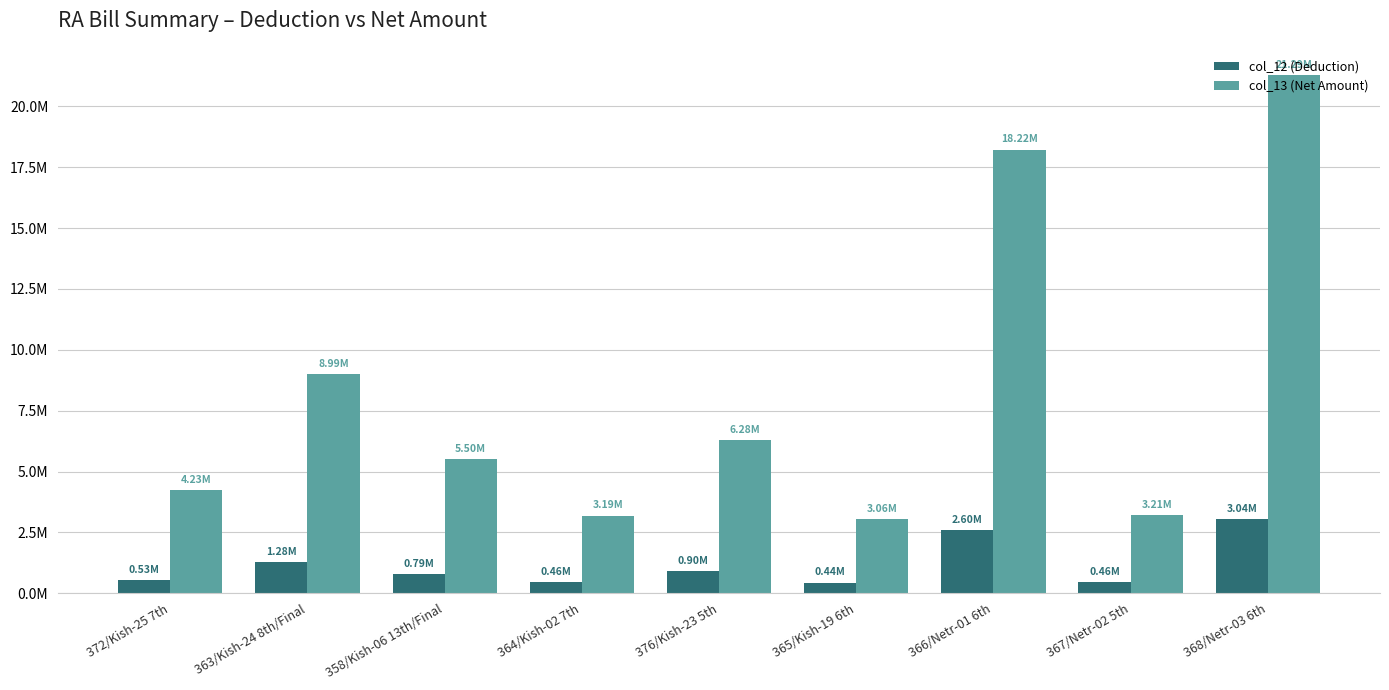

Which category has the highest value in the col_12 (Deduction) series?

368/Netr-03 6th